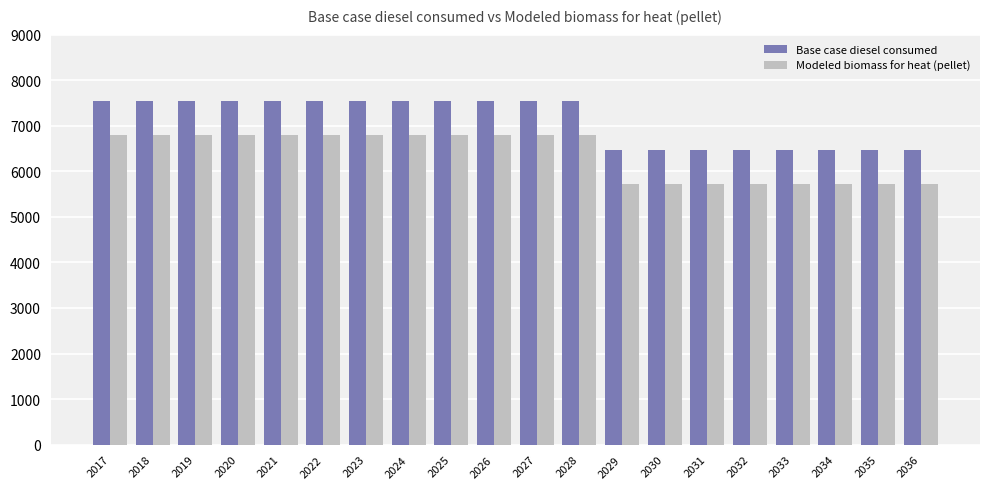

What is the sum of all Modeled biomass for heat (pellet) values?

127407.9